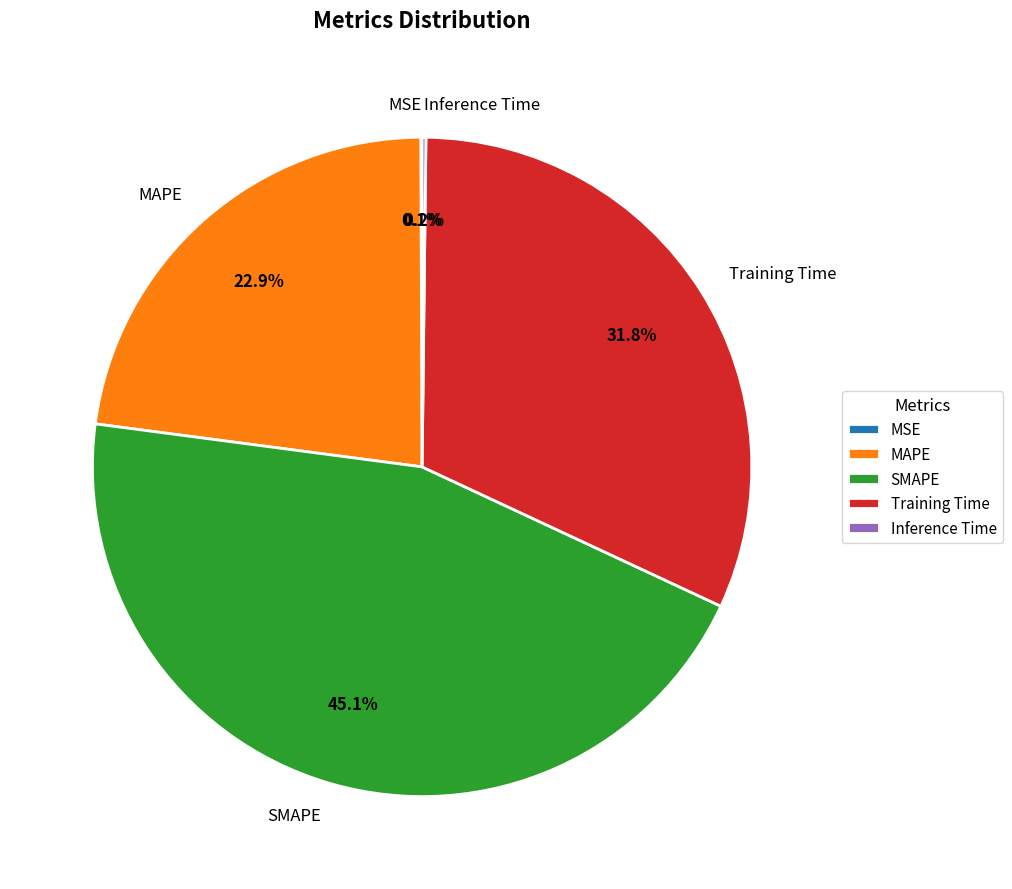

Does any single category account for the majority?

No